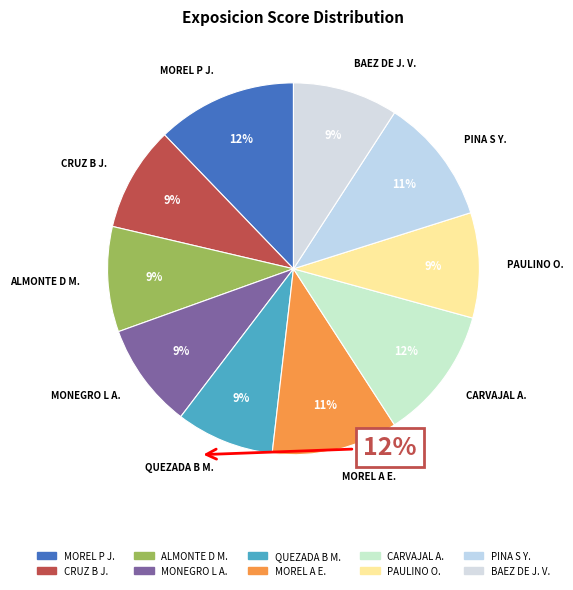

Do MOREL P J. and CRUZ B J. together represent more than half of the pie?

No